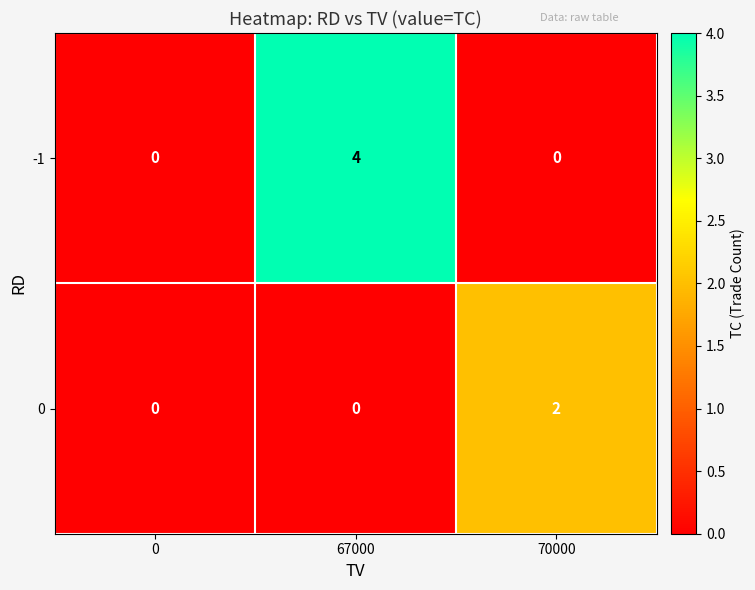

True or false: 0 has a value of 1 at 70000.

False